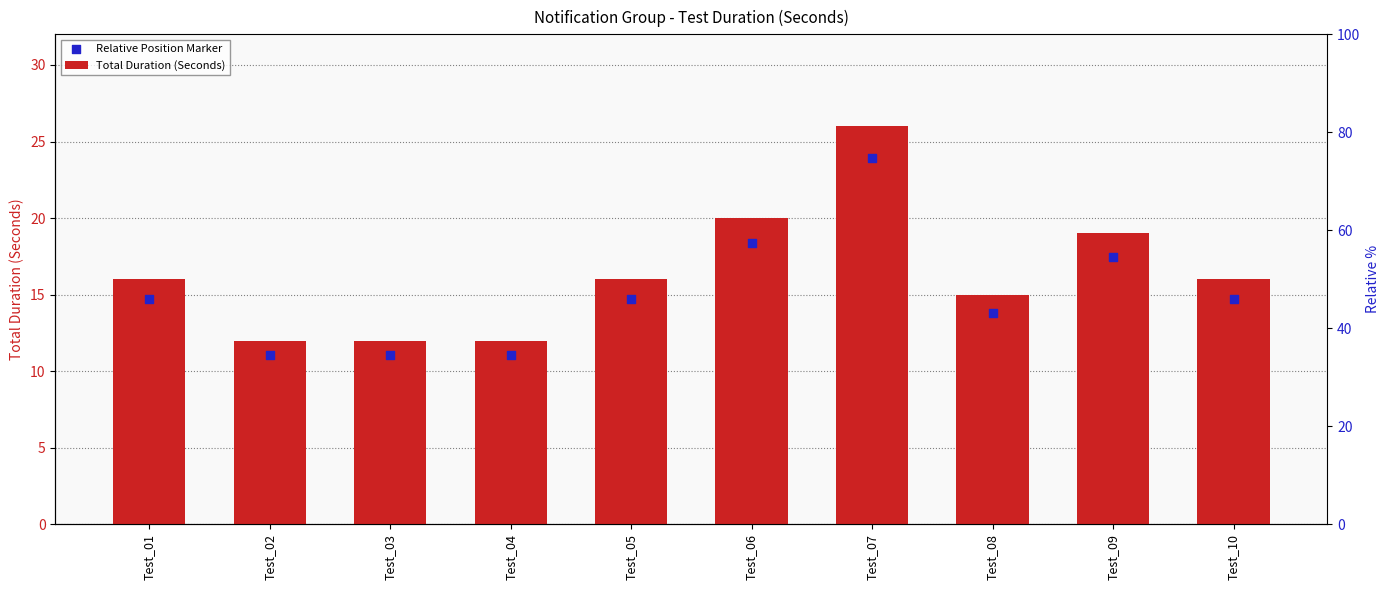

What are all the series names shown in the legend?

Total Duration (Seconds), Relative Position Marker